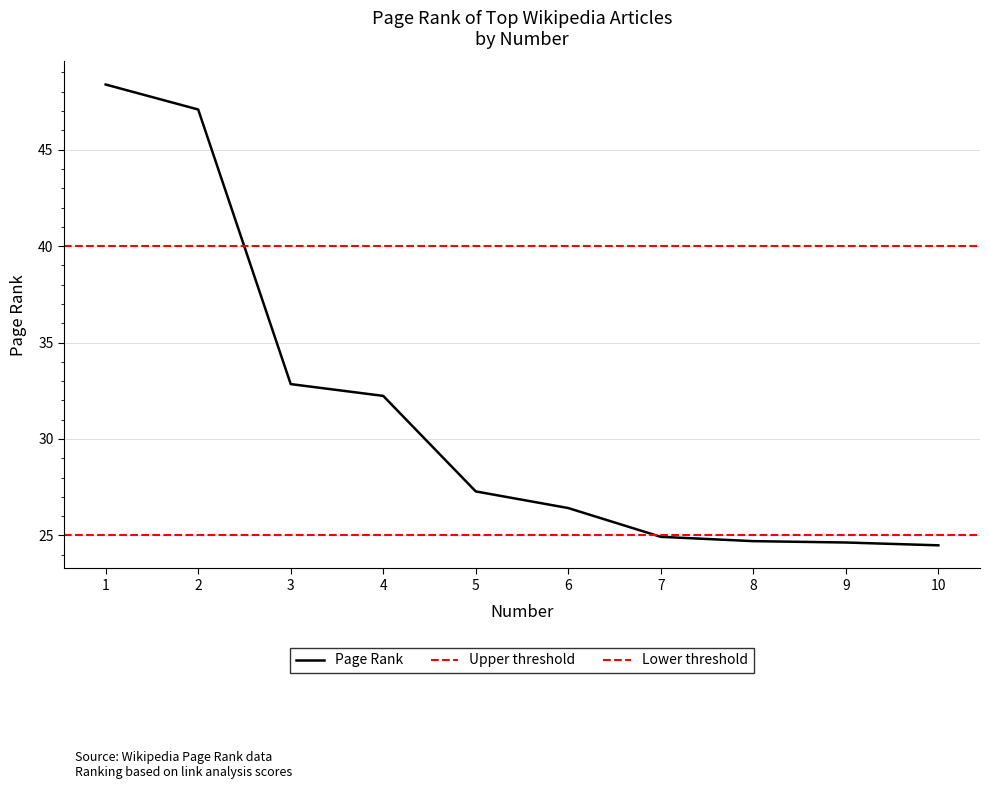

What is the minimum value shown in the chart?

24.5